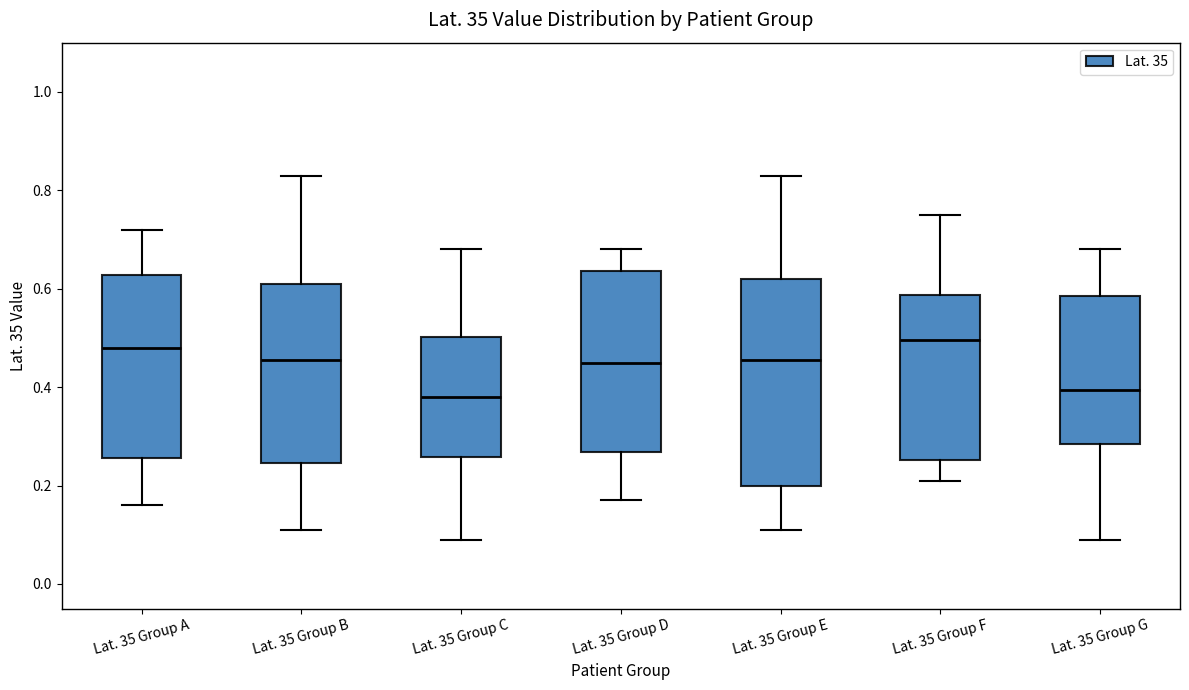

Comparing the boxes themselves (not the whiskers), which one is the tallest?

Lat. 35 Group E